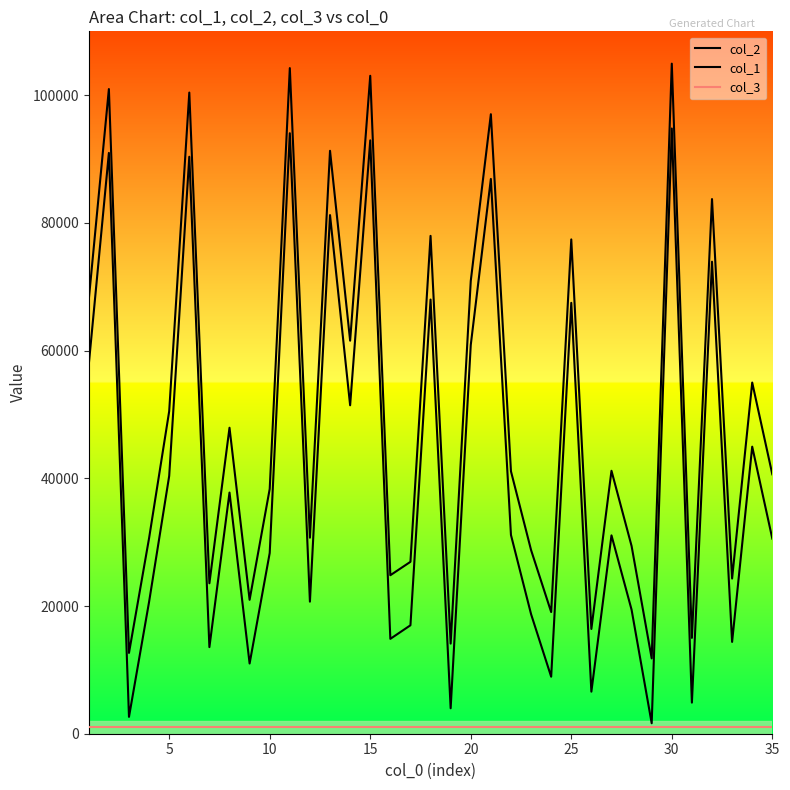

What is the average value of the col_1 series?

51006